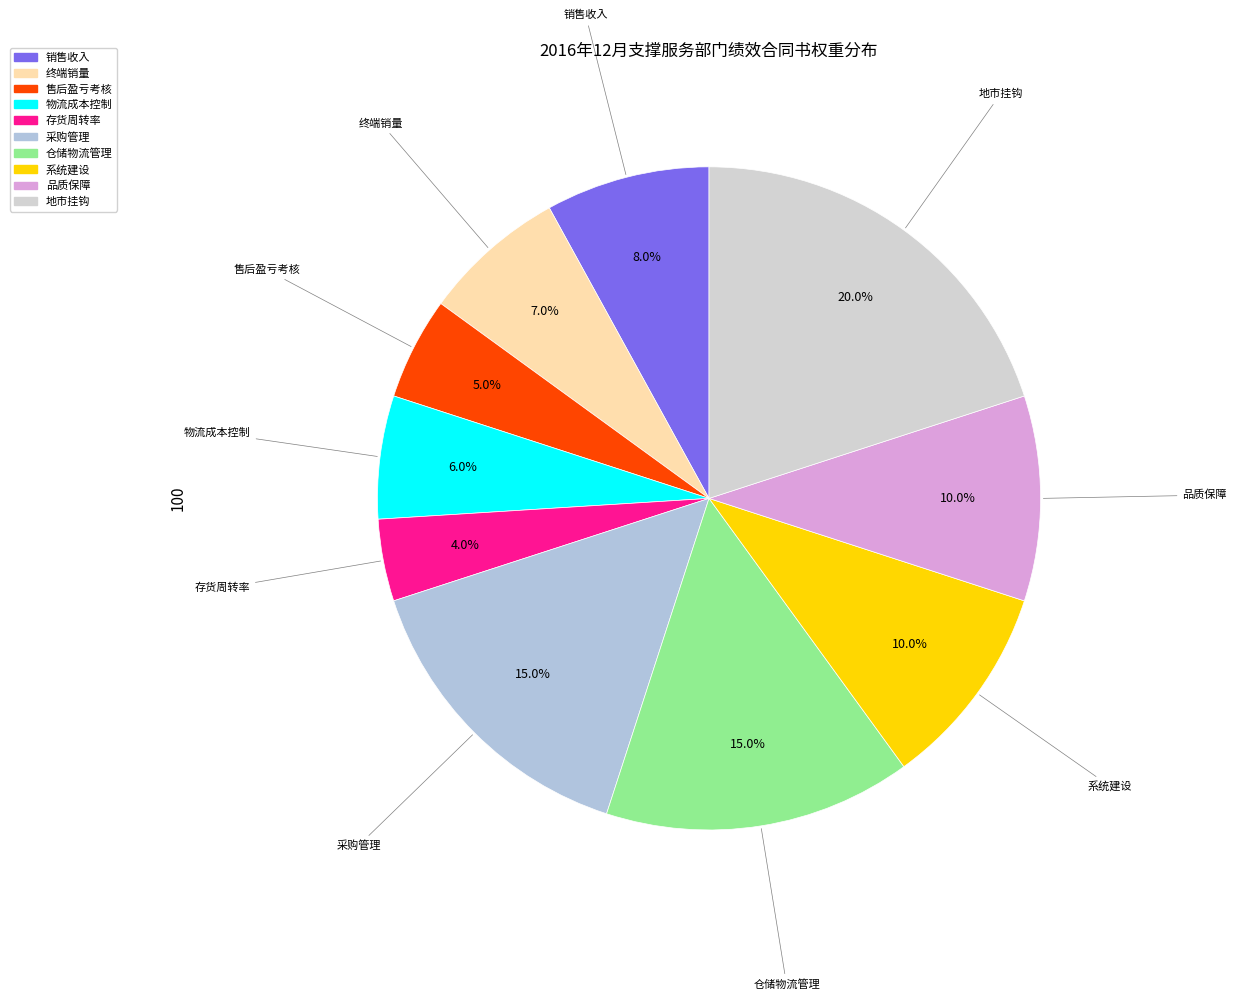

Does 终端销量 represent more than half of the total?

No